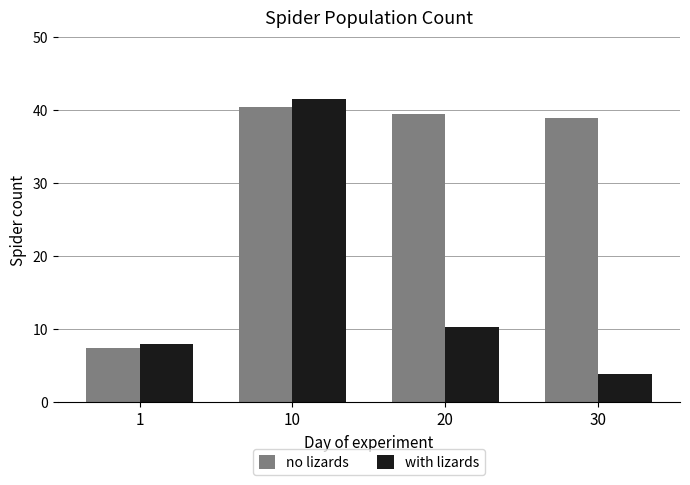

Between 1 and 10, which series saw the biggest shift?

with lizards